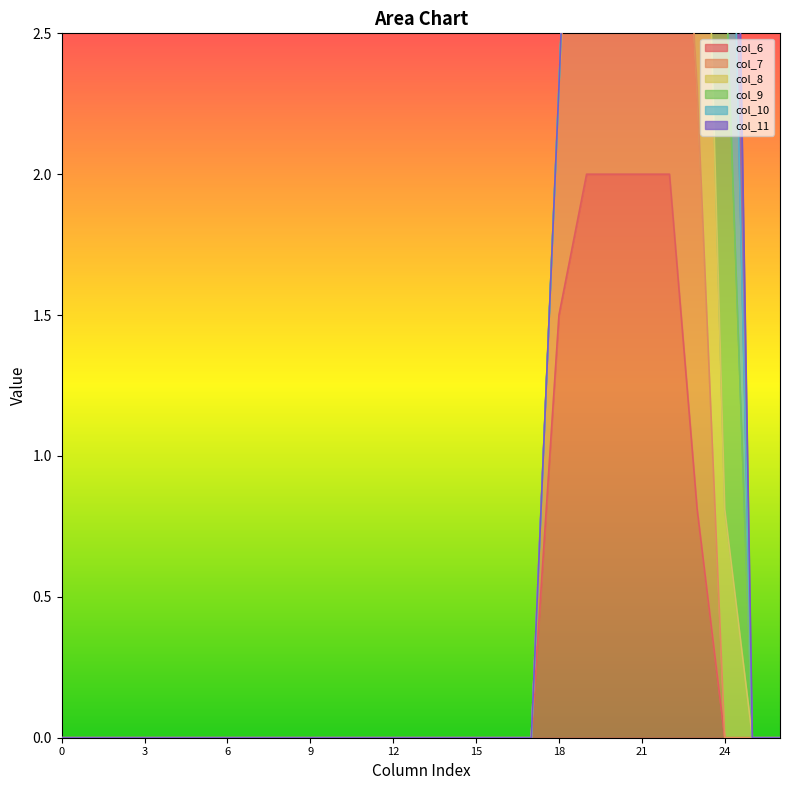

How many values in the col_8 series exceed 0?

7